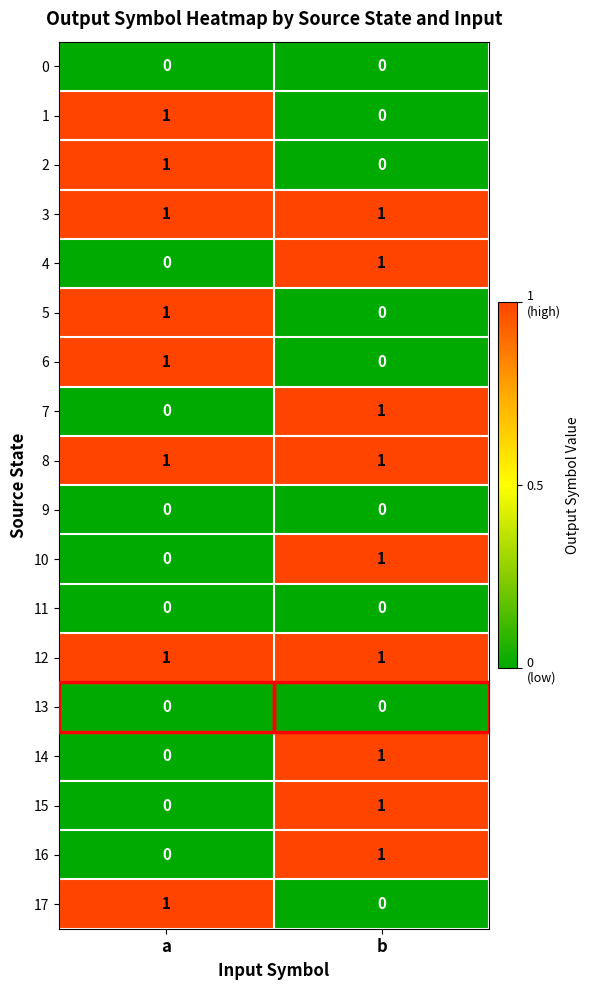

The 12 series shows 1 at b. True or false?

True